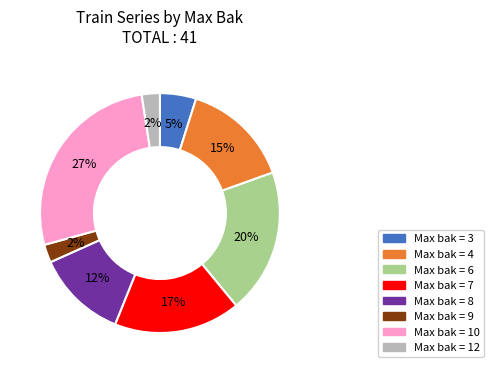

Is there a majority slice in this chart?

No